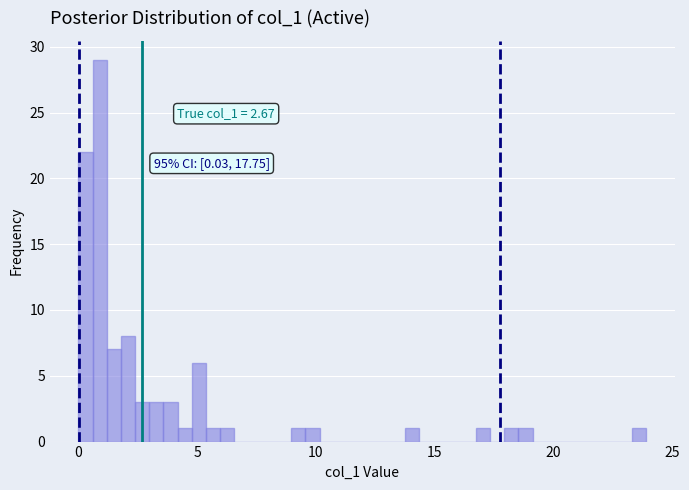

Around what value on the x-axis is the tallest bar? Give the approximate position of its centre, as read against the axis.

1.0